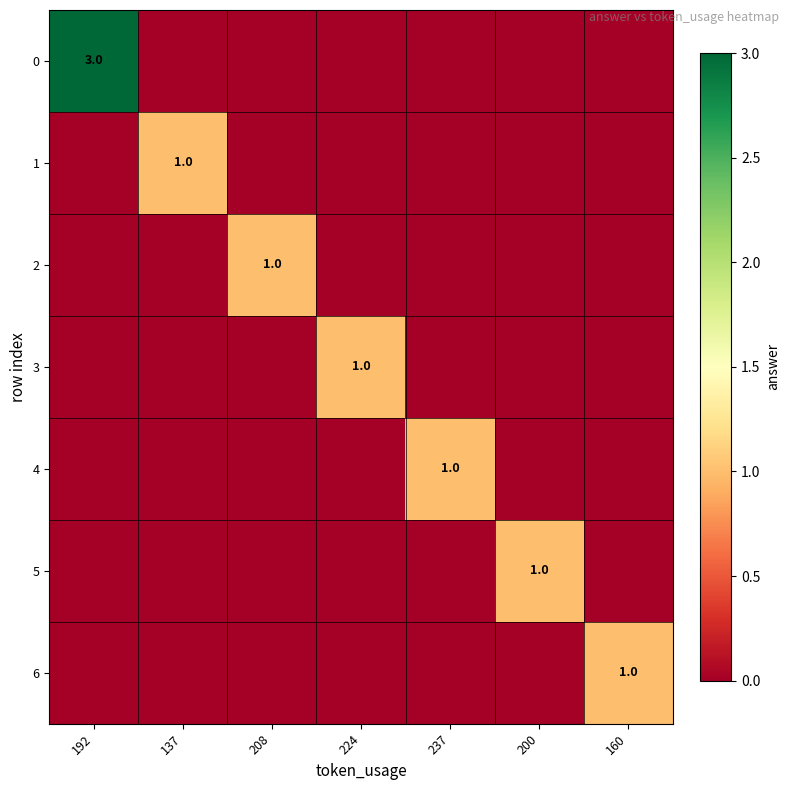

Which category has the highest value across all series?

192